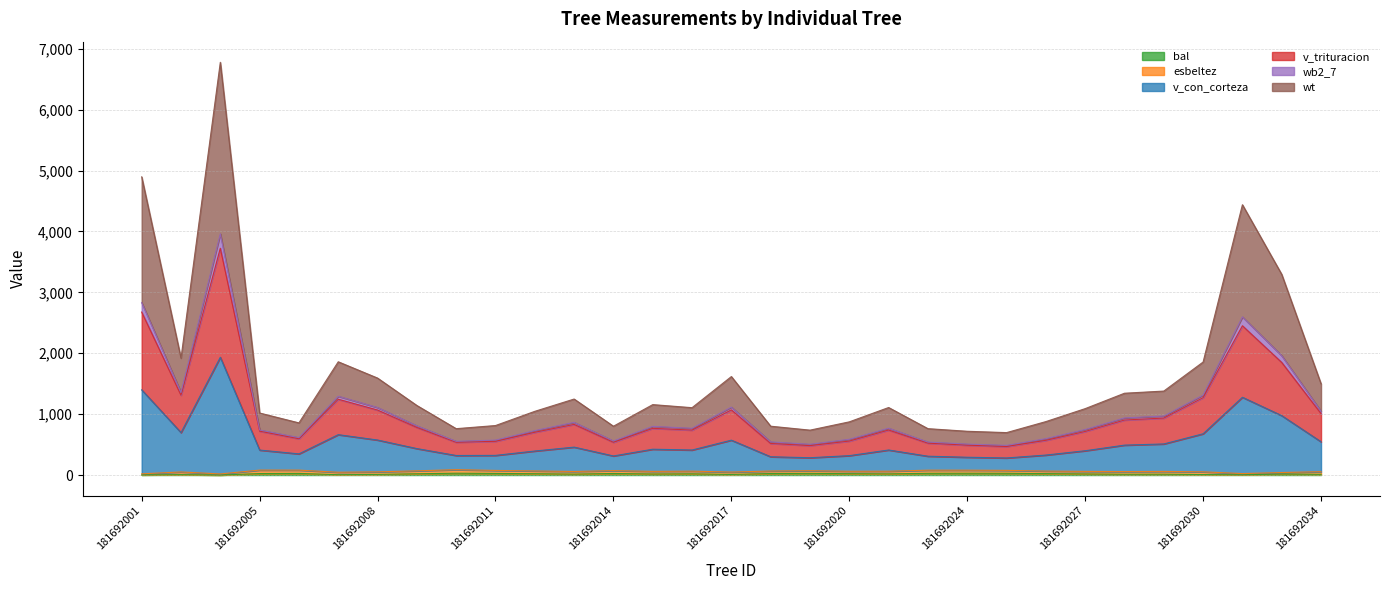

At how many categories does at least one series exceed 2286?

4